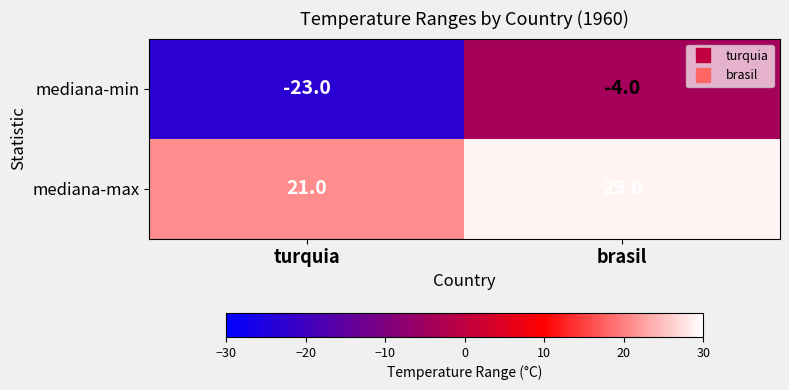

At how many categories does at least one series exceed 12?

2